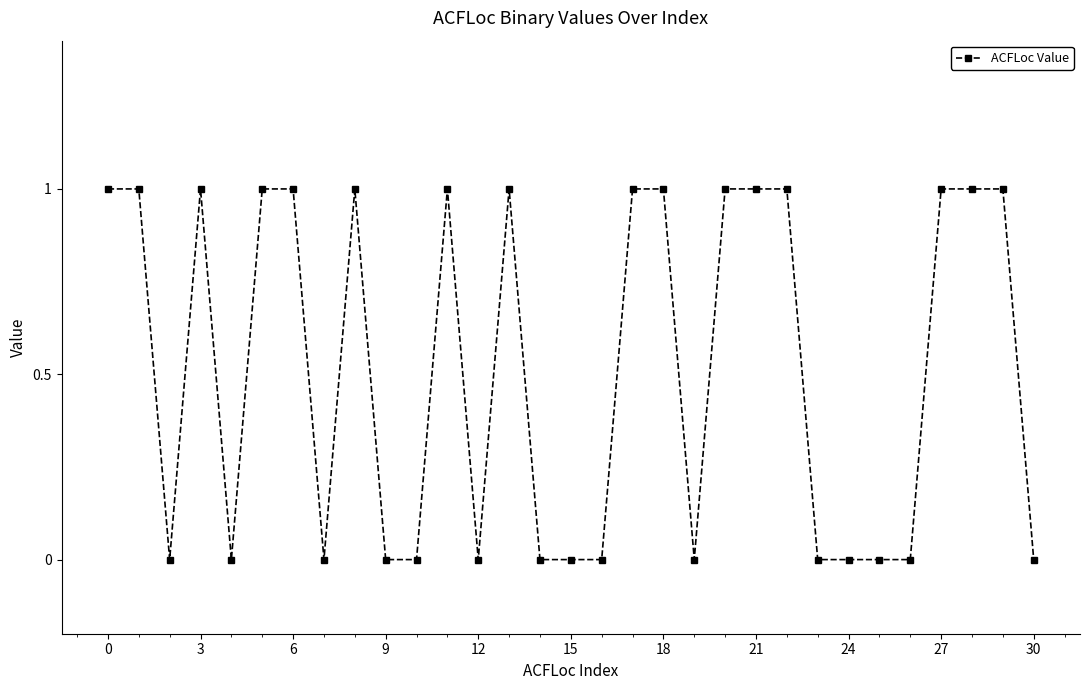

How many lines are shown in the chart?

1